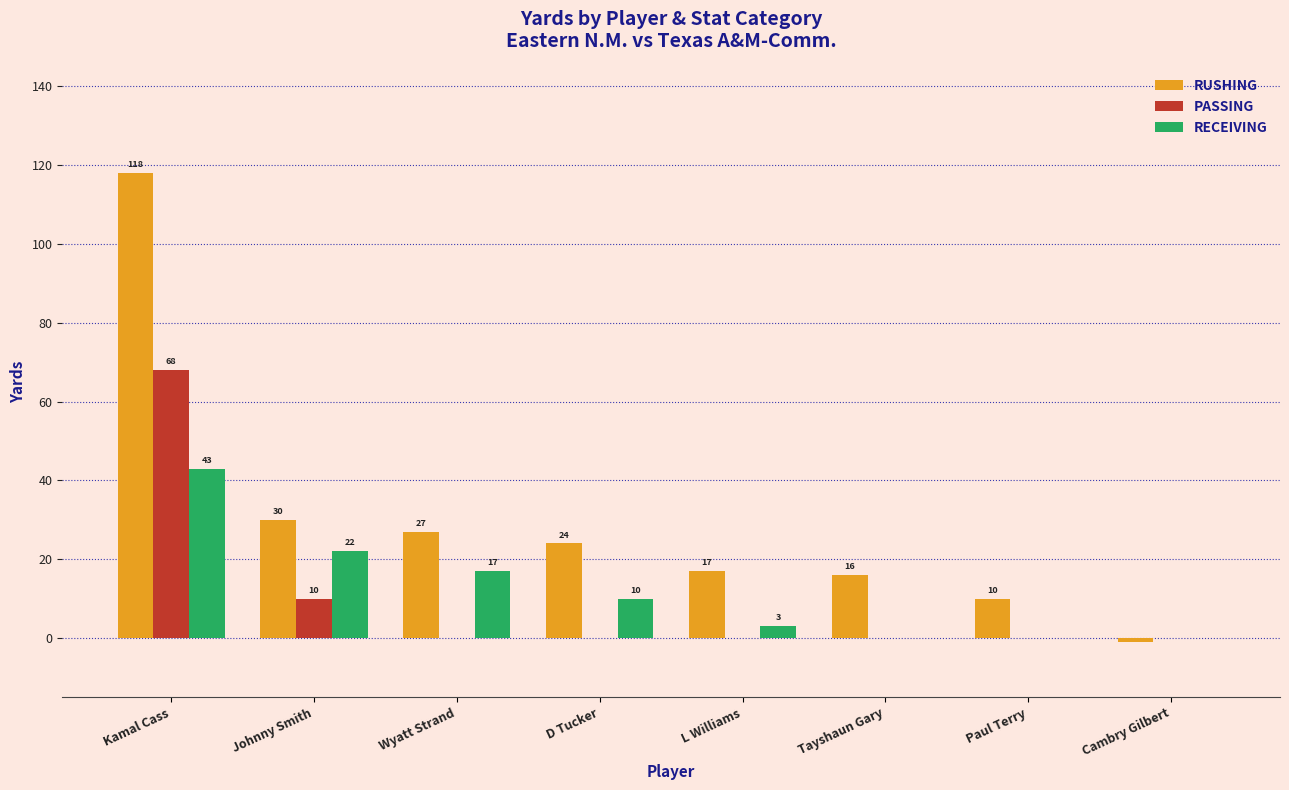

Which series changed the most between Wyatt Strand and D Tucker?

RECEIVING